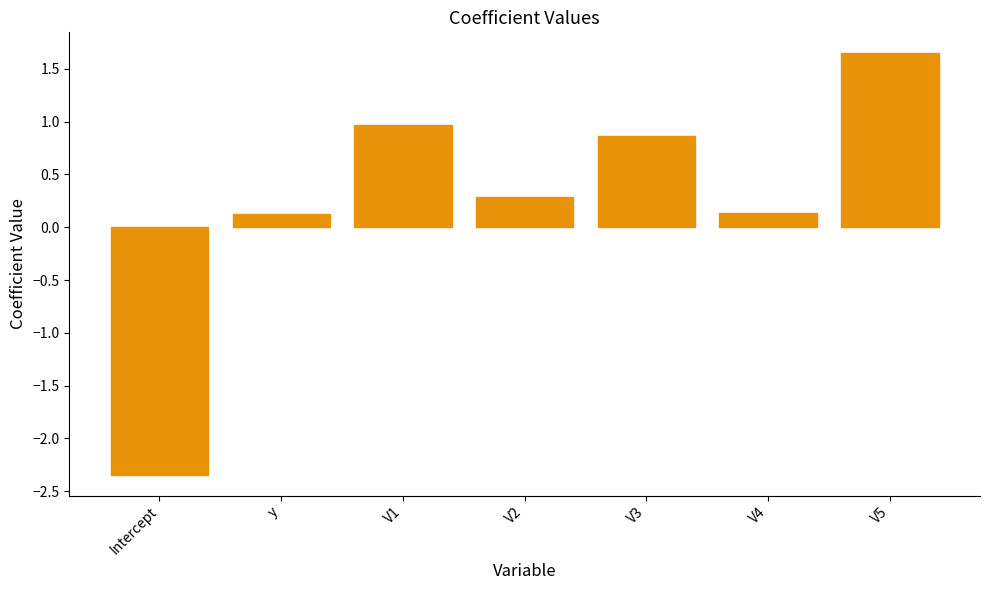

What is the label of the 3rd bar from the left?

V1